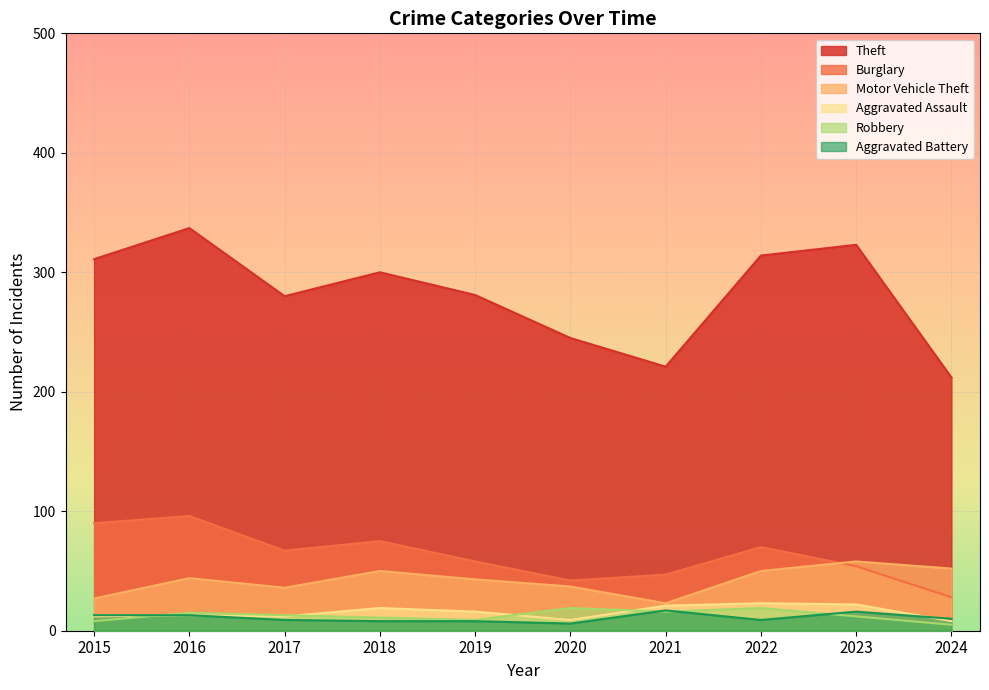

What is the total value across all series at 2020?

358